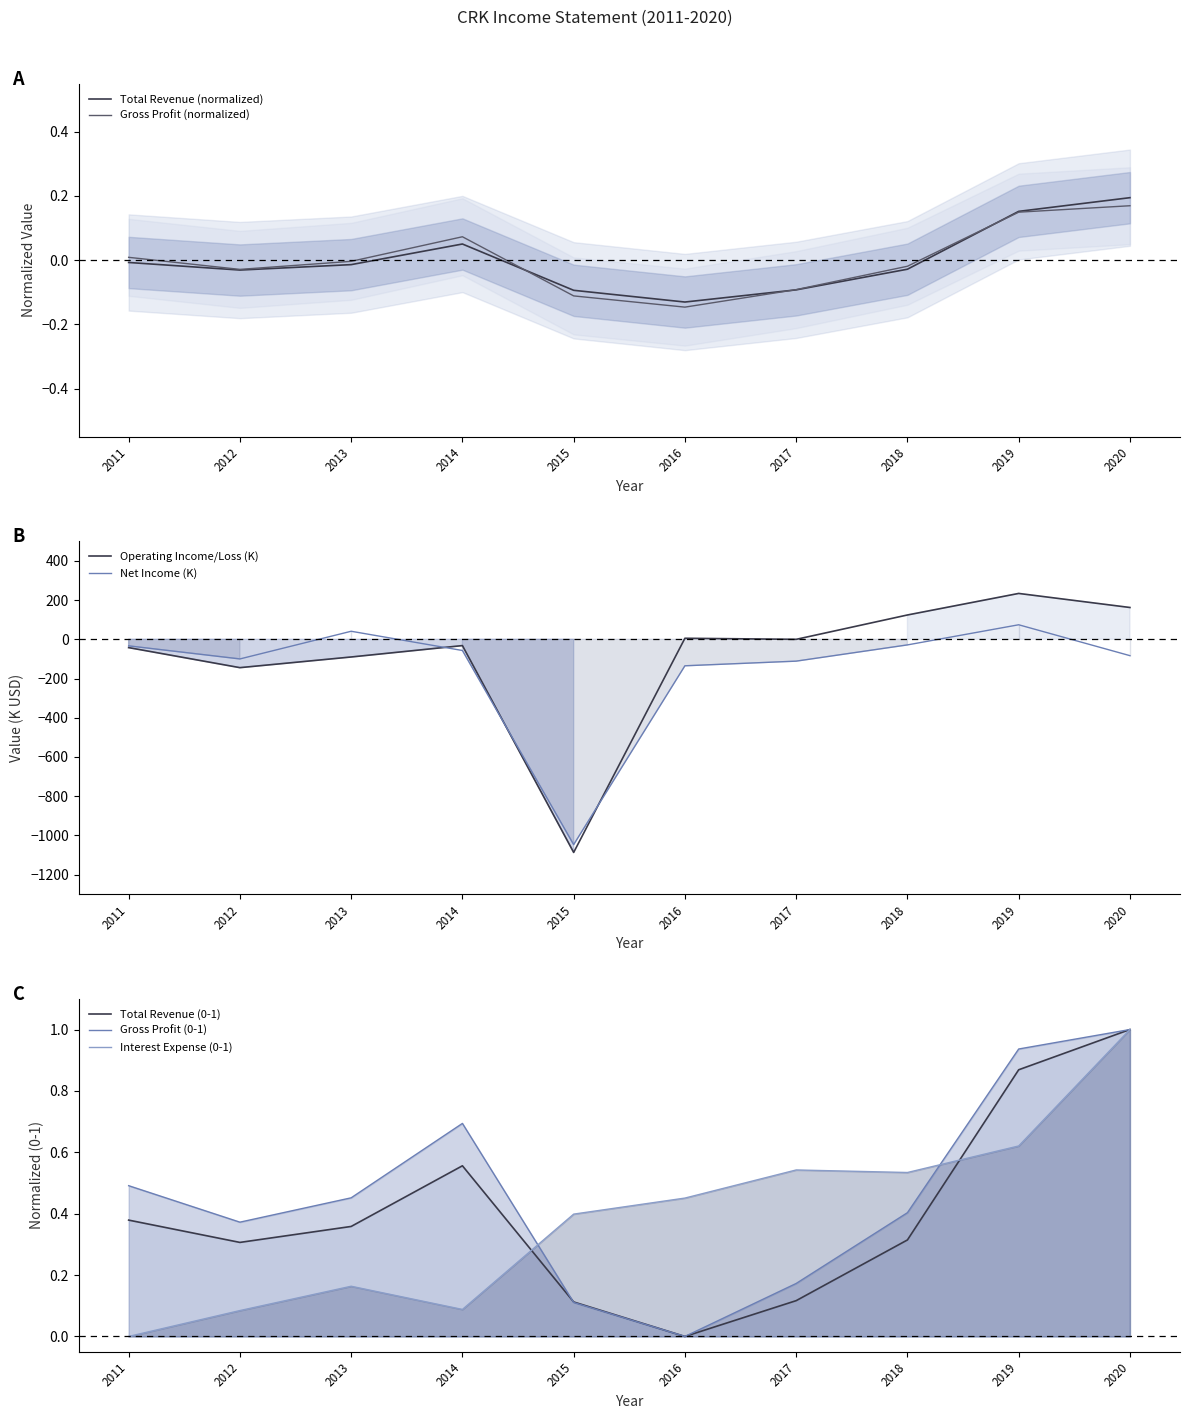

Which category has the highest value in the Interest Expense series?

2020